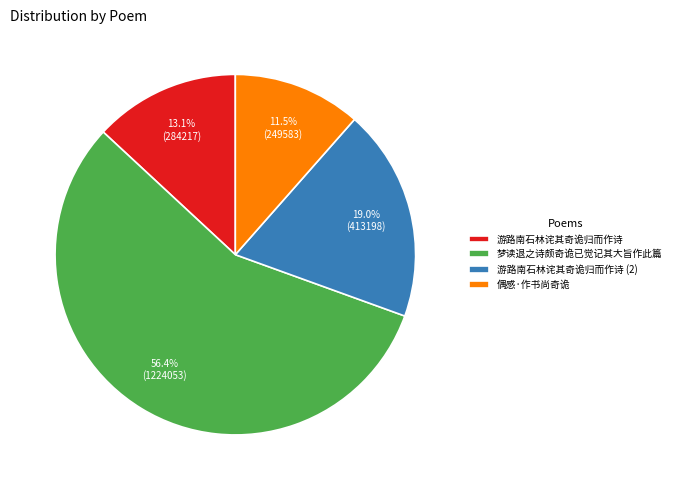

To the nearest percent, what is the difference between the 游路南石林诧其奇诡归而作诗 and 梦读退之诗颇奇诡已觉记其大旨作此篇 slice percentages?

43%